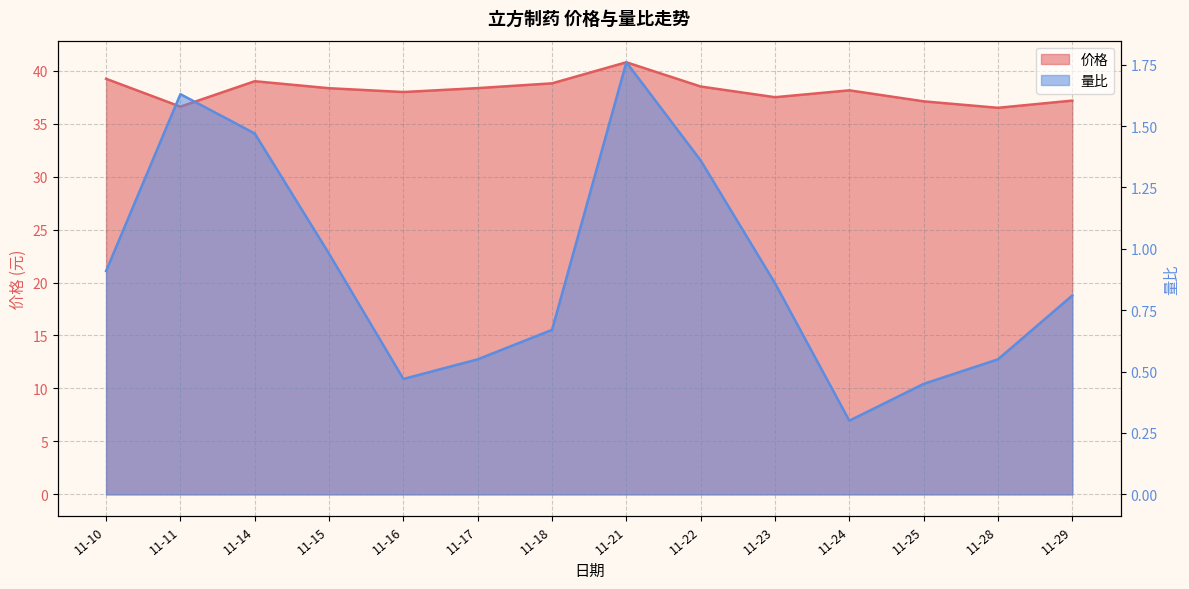

What is the difference between the highest and lowest values at 11-22?

37.1